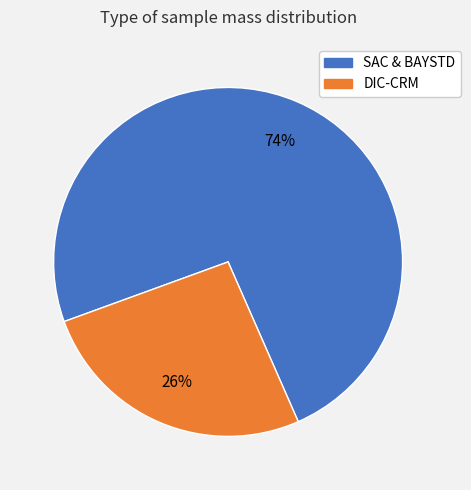

How many slices are in this pie chart?

2